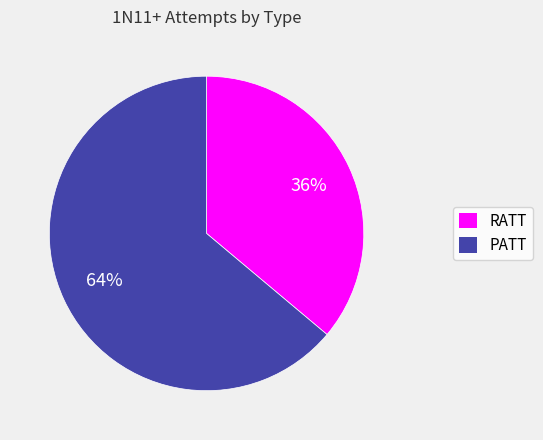

How many segments does this pie chart have?

2